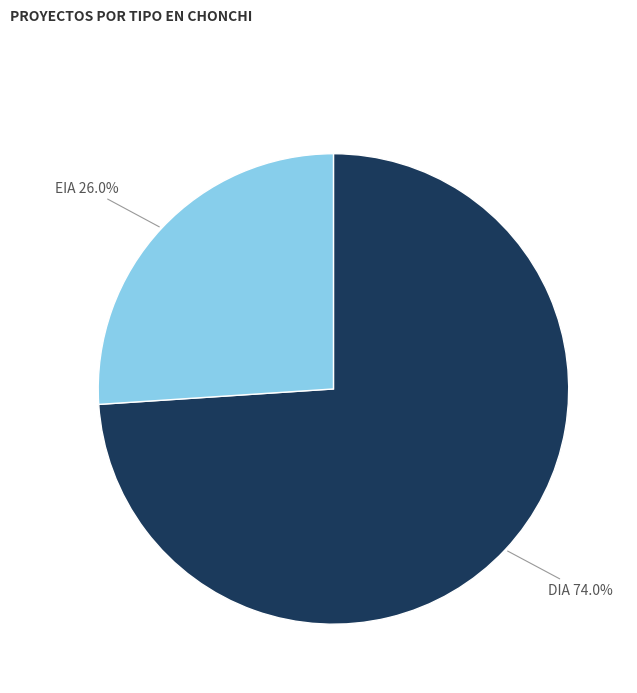

Is there any slice that represents more than half of the pie?

Yes